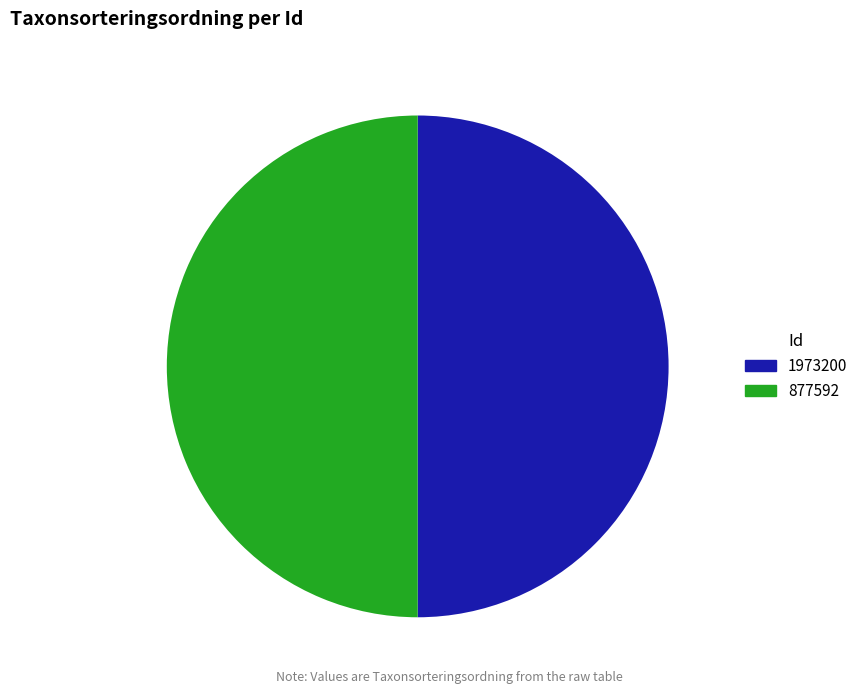

How much of the chart is everything except Id: 877592 50.0%?

50.0%